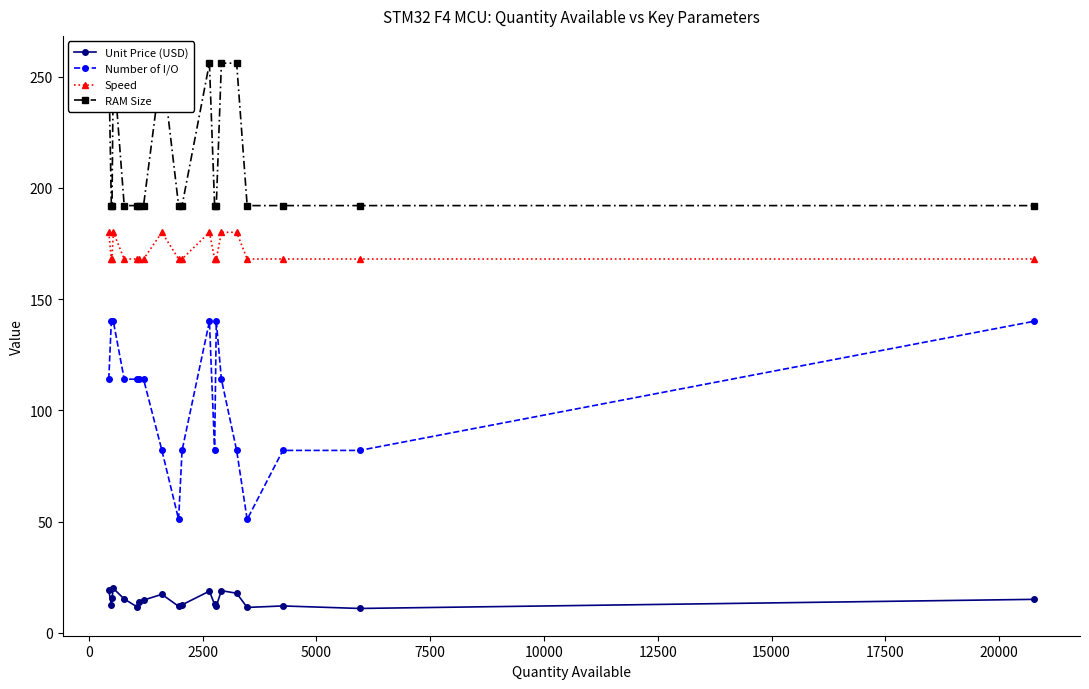

List the series in order of their peak value, lowest first.

Unit Price (USD), Number of I/O, Speed, RAM Size